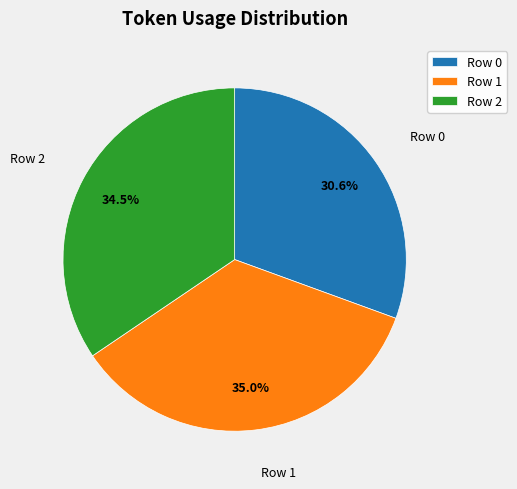

True or false: Row 0 accounts for 37% of the total.

False